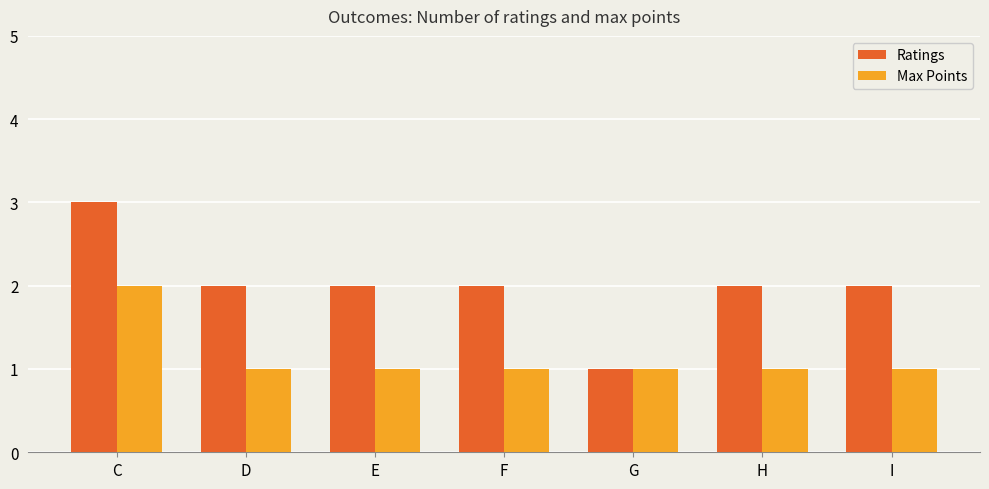

List the series in order of their peak value, highest first.

Ratings, Max Points